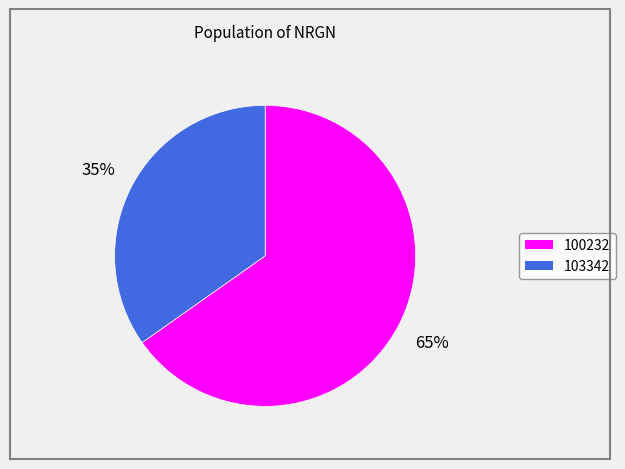

Which slice is the smallest?

103342